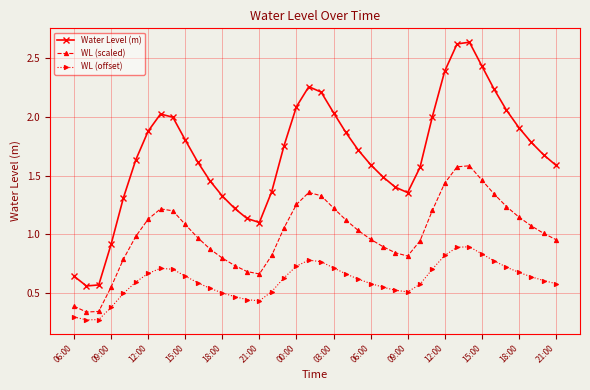

What is the sum of all WL (offset) values?

24.2